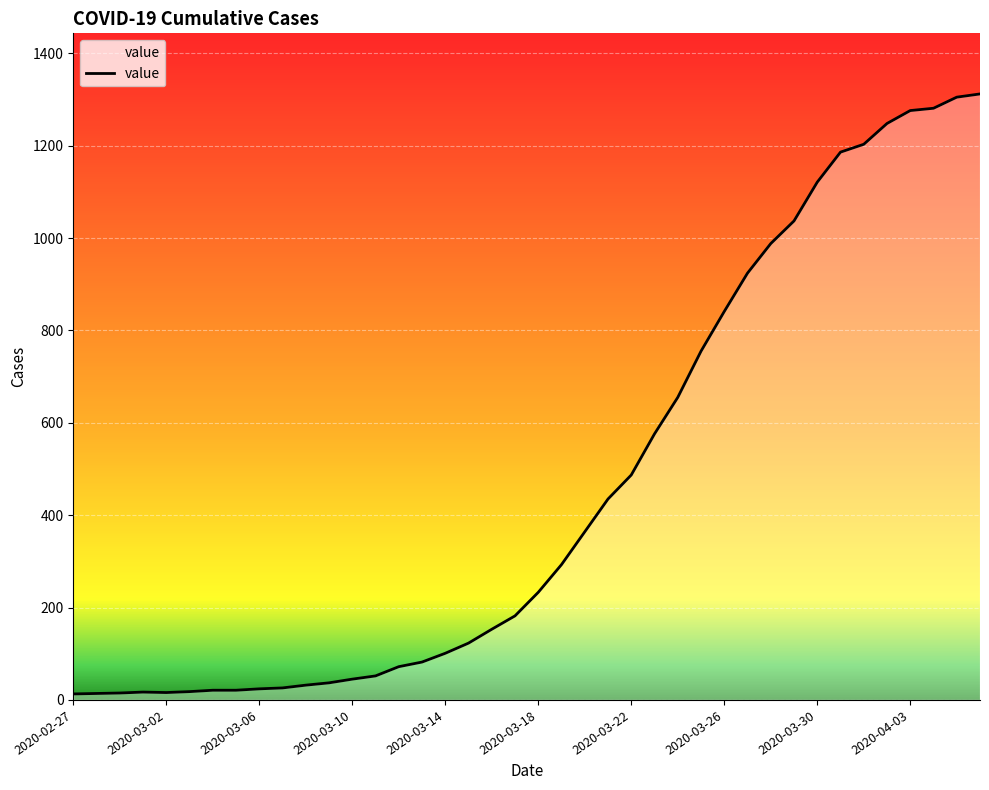

What is the maximum value shown in the chart?

1312